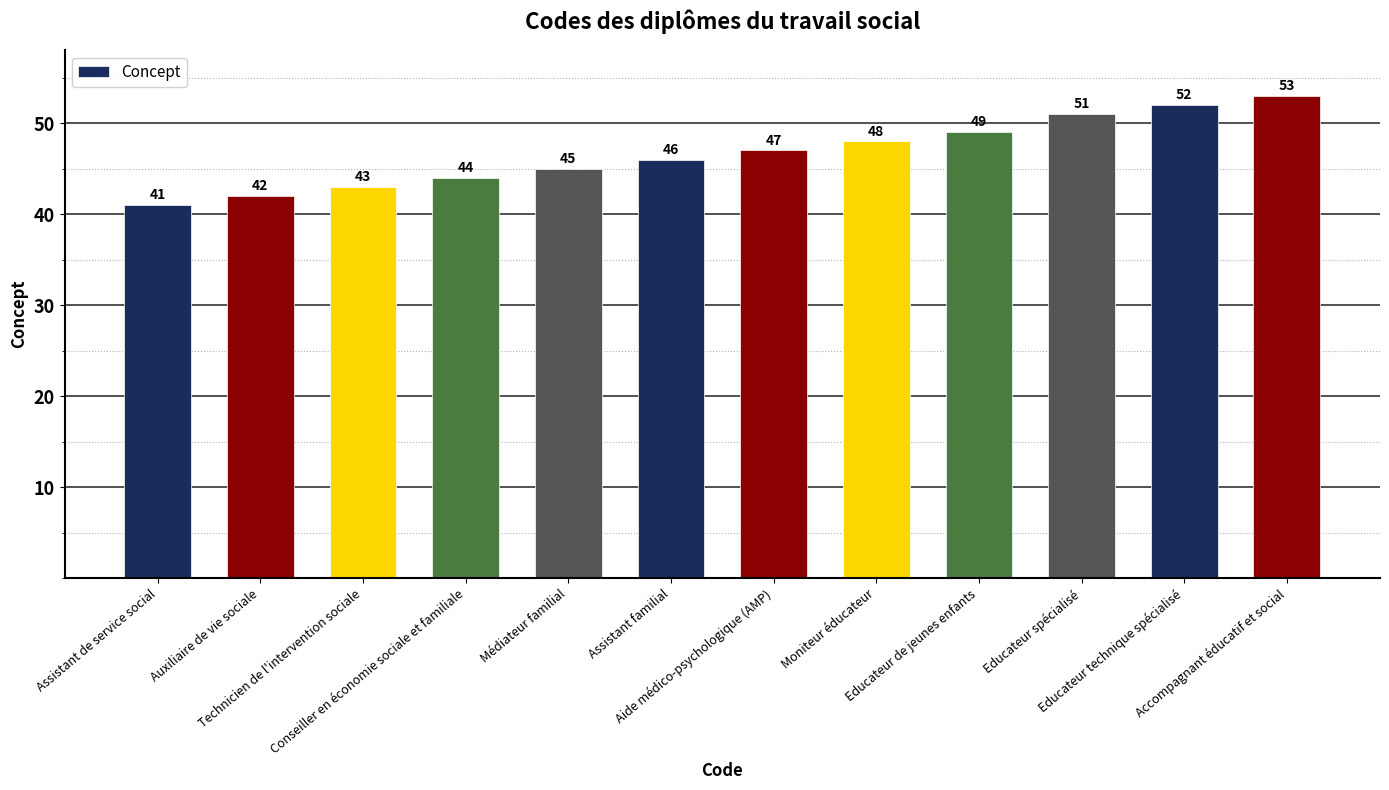

The value at Aide médico-psychologique (AMP) is 20. True or false?

False